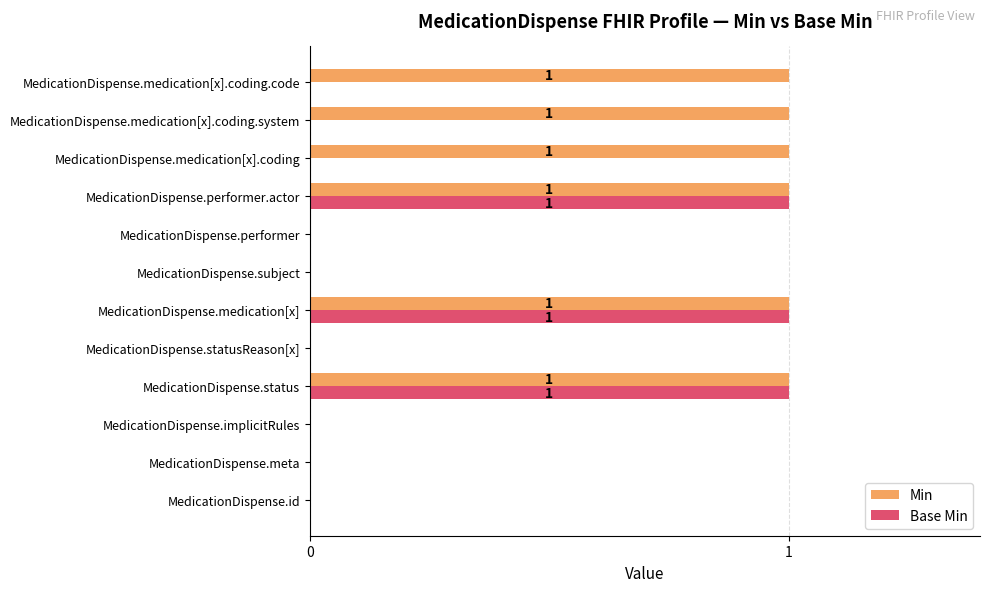

How many Base Min values are between 0 and 1?

12